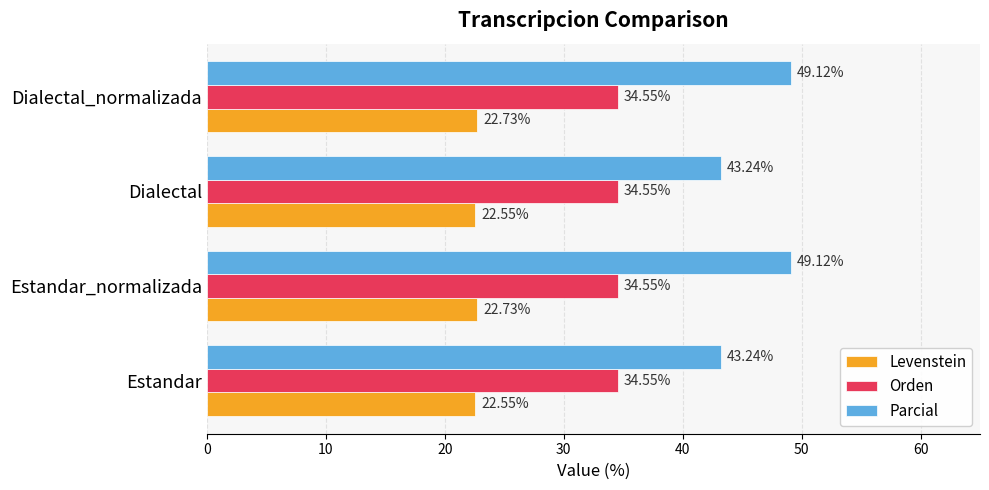

At how many categories does at least one series exceed 25?

4